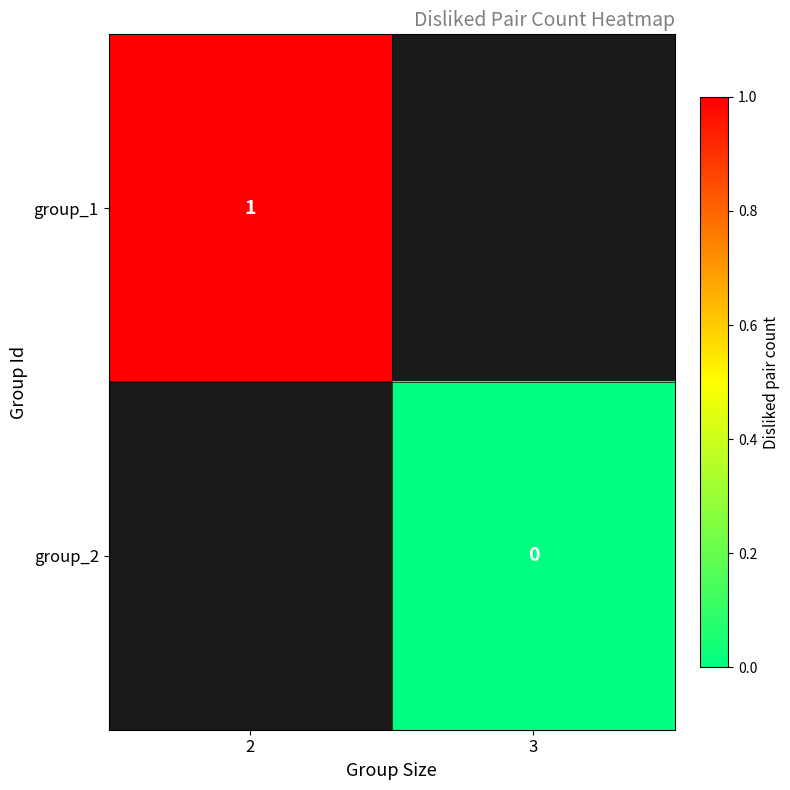

The value of group_1 at 2 is 1. True or false?

True